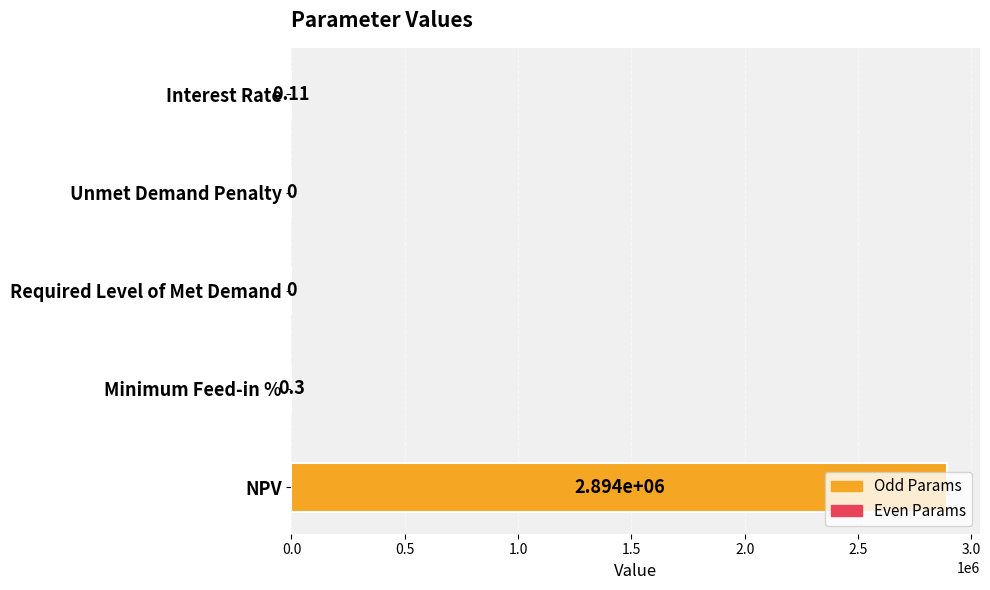

How many values are above zero?

3